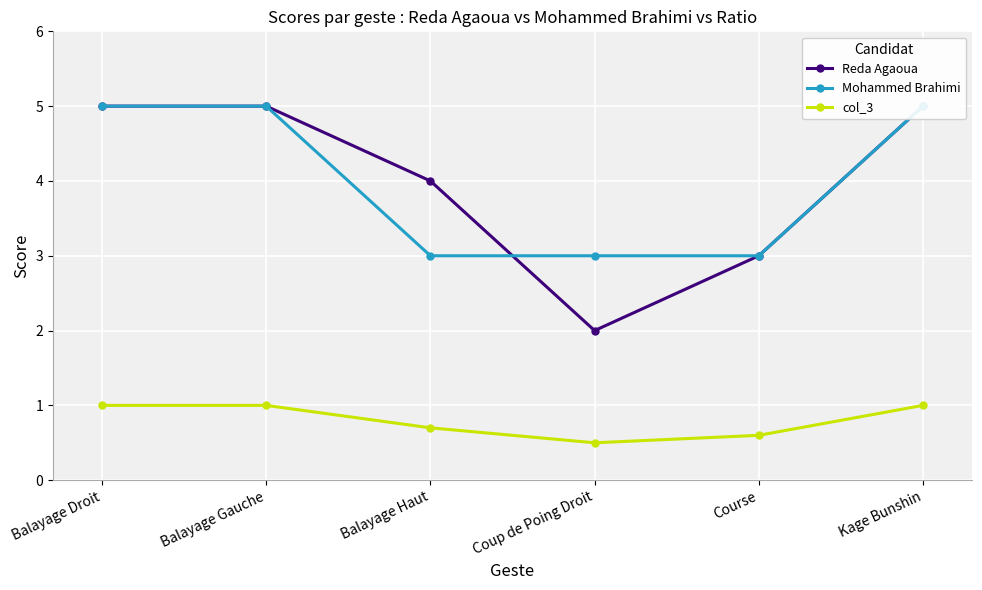

Which category has the highest value across all series?

Balayage Droit